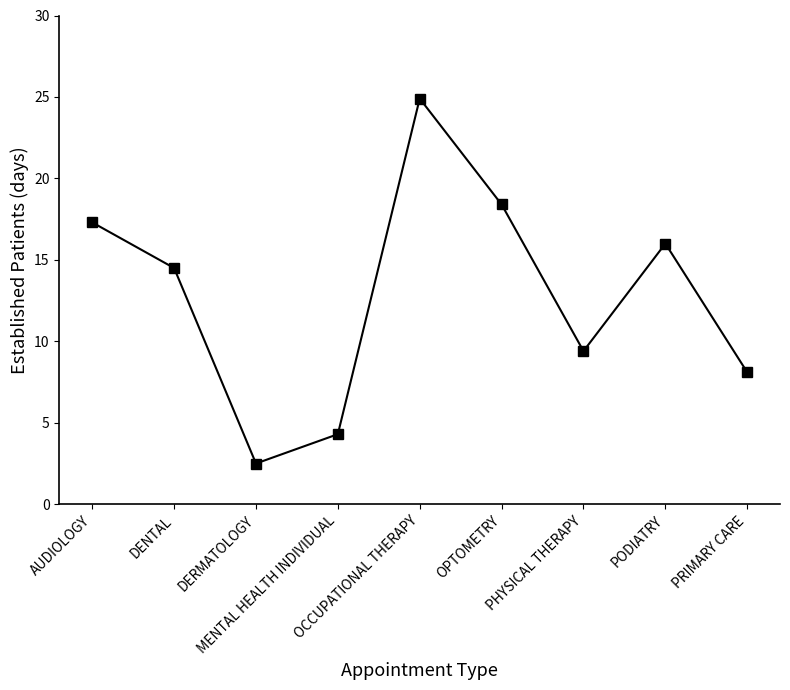

How many lines are shown in the chart?

1